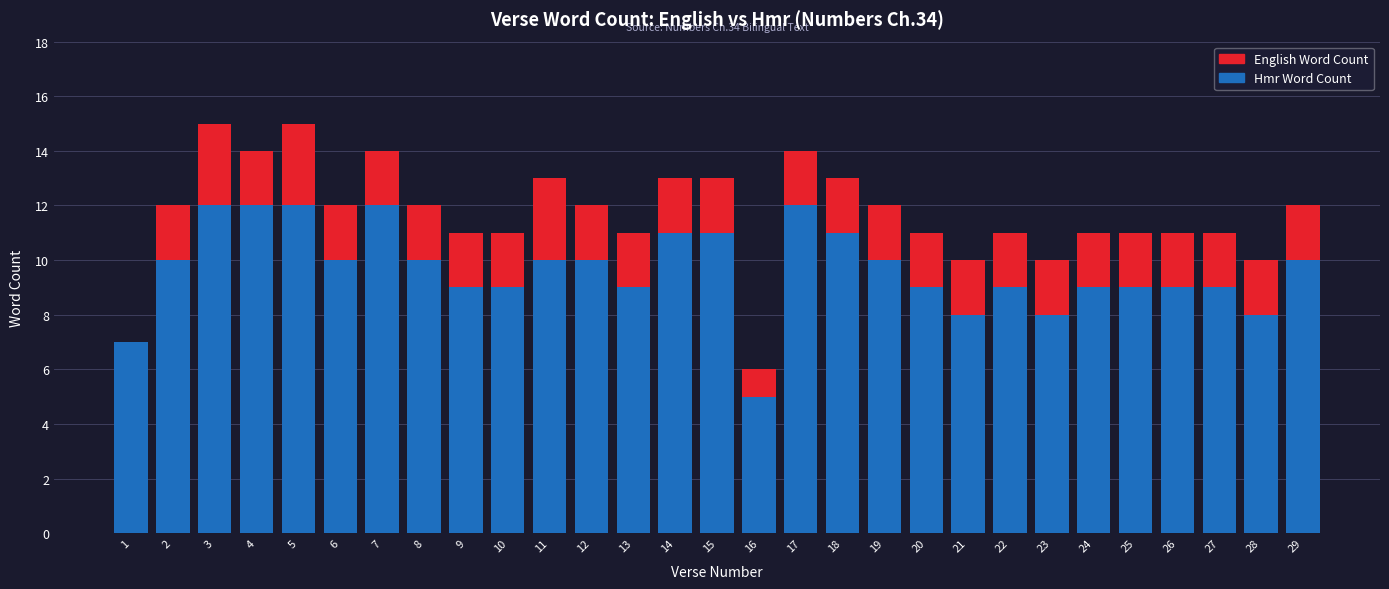

Which series has the largest range (max minus min)?

English Word Count